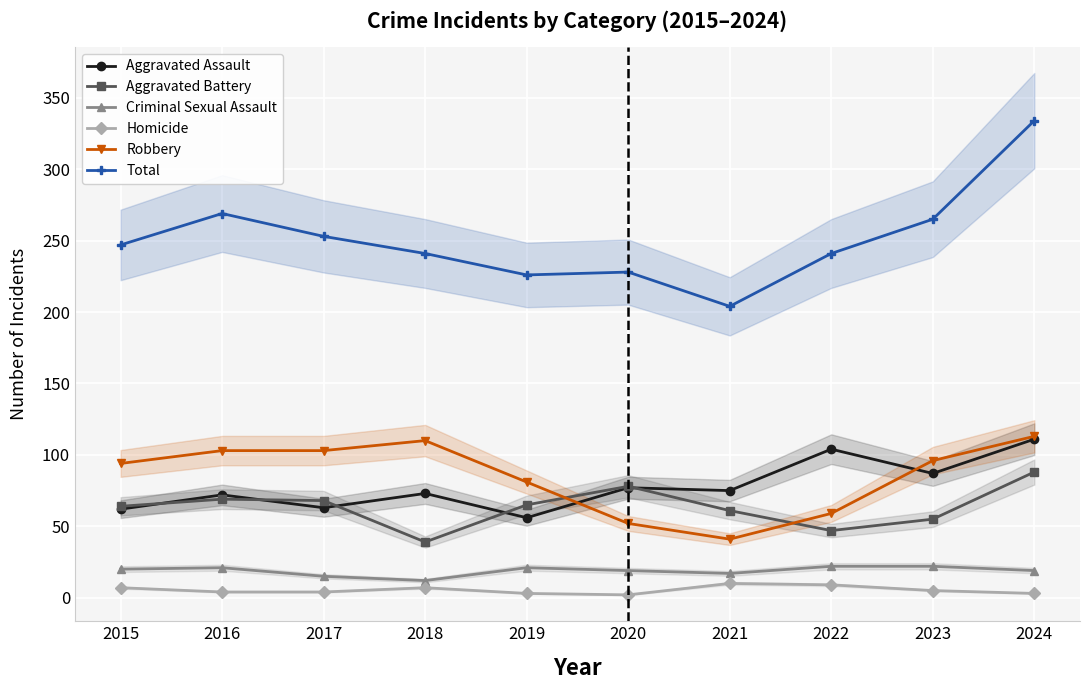

Is it true that Homicide equals 1 at 2024?

False